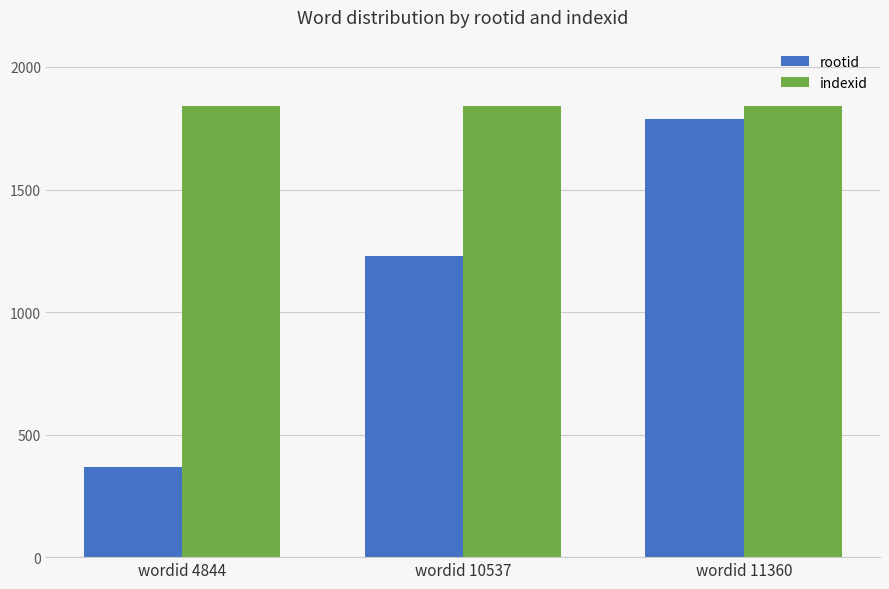

Reading right to left, extract all data points from this chart.

rootid: 1789	1228	367
indexid: 1842	1842	1842